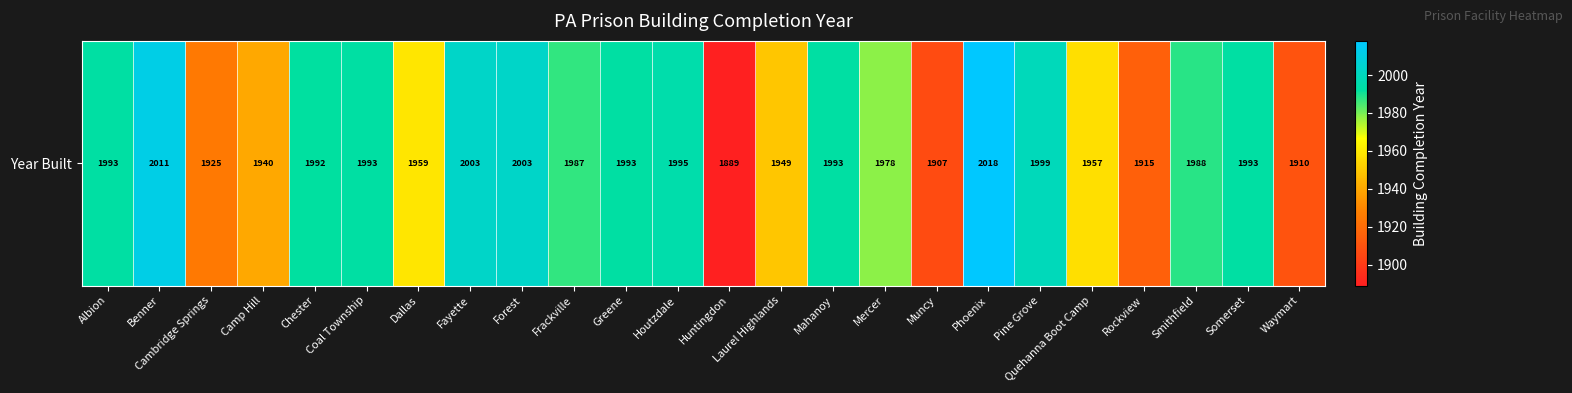

What is the maximum value shown in the chart?

2018